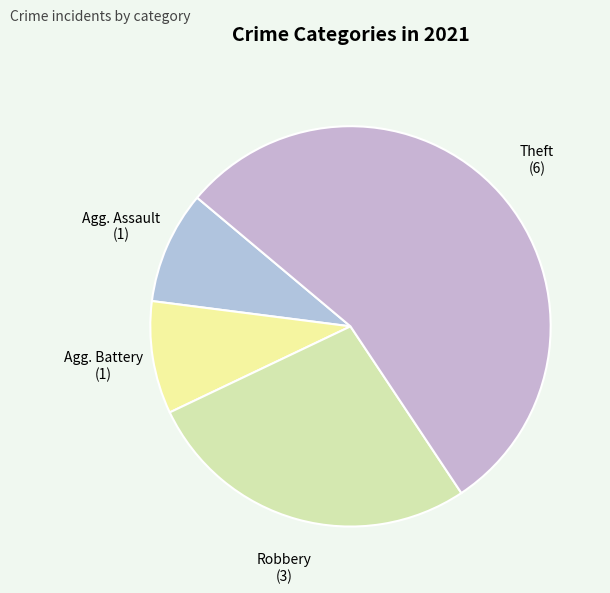

How many segments does this pie chart have?

4